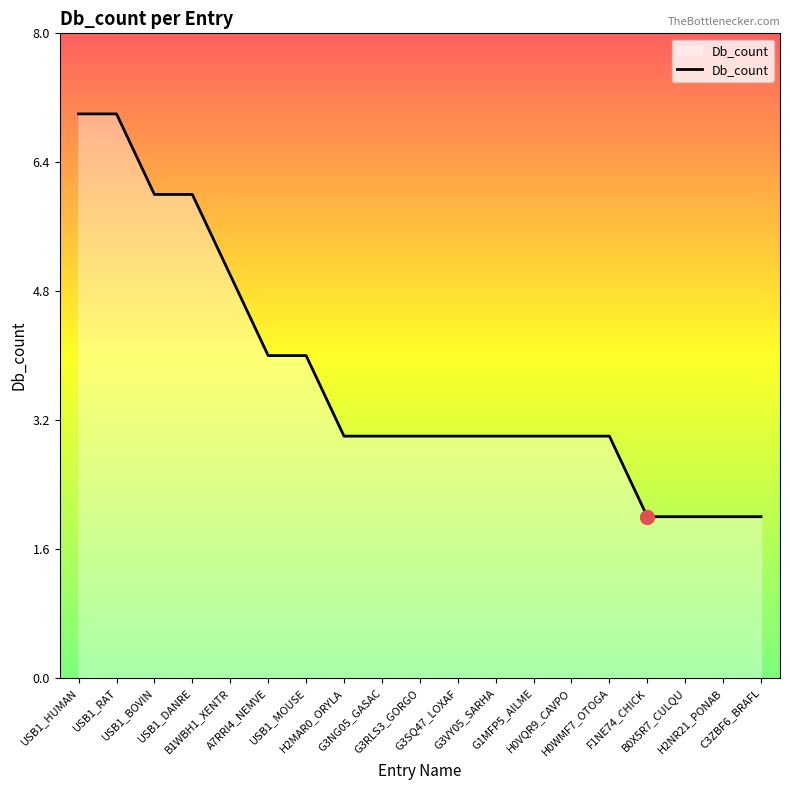

True or false: the data shows 3 at B1WBH1_XENTR.

False